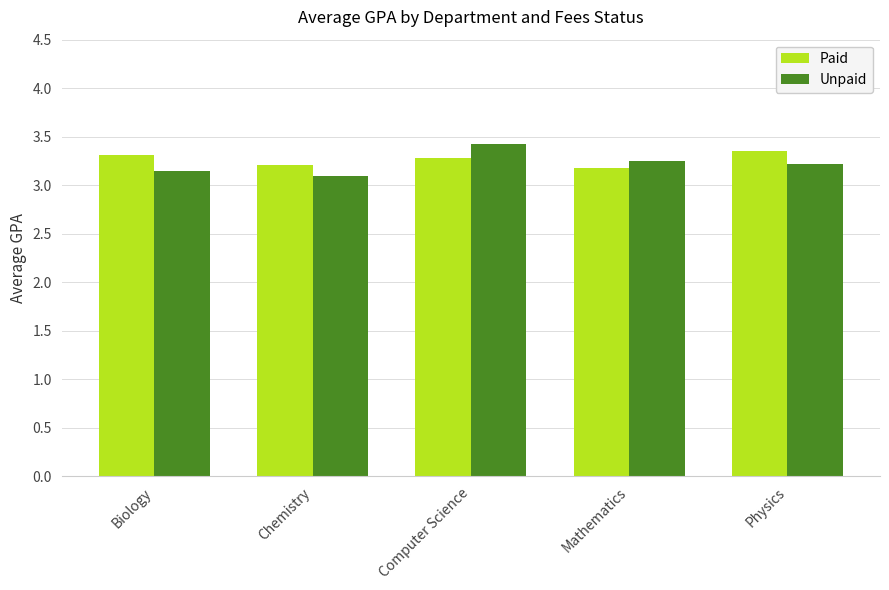

Is it true that Paid equals 3.2 at Chemistry?

True